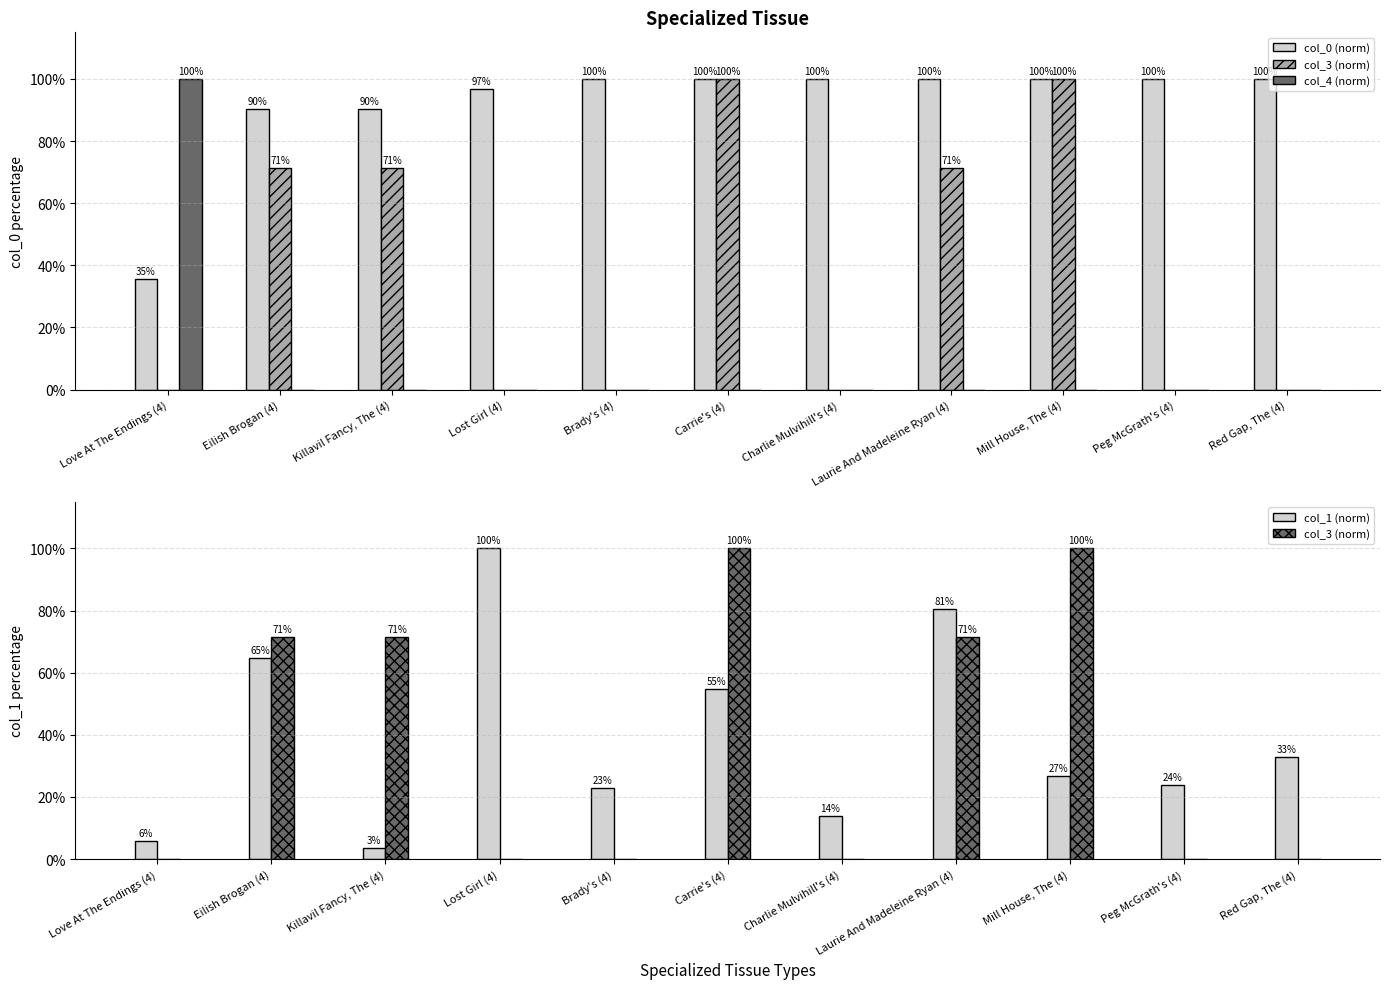

What is the label of the 3rd bar from the left?

Killavil Fancy, The (4)